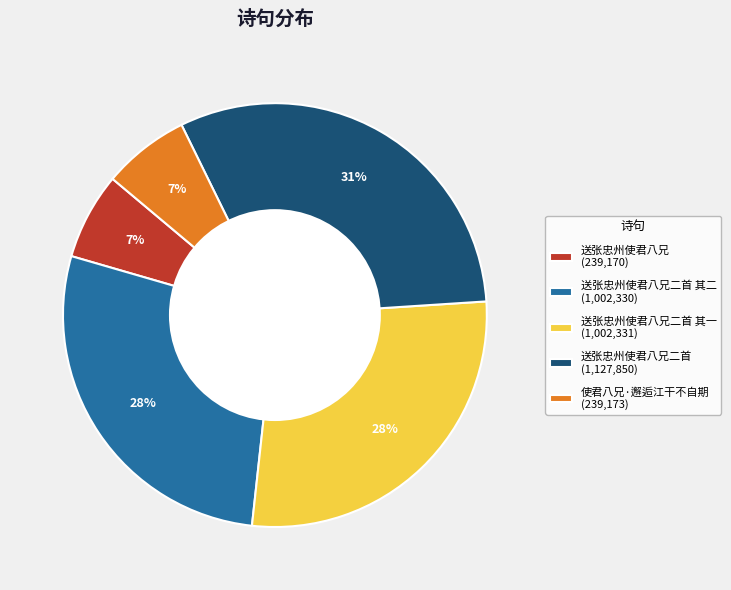

What is the largest slice in the pie chart?

送张忠州使君八兄二首 (1,127,850)